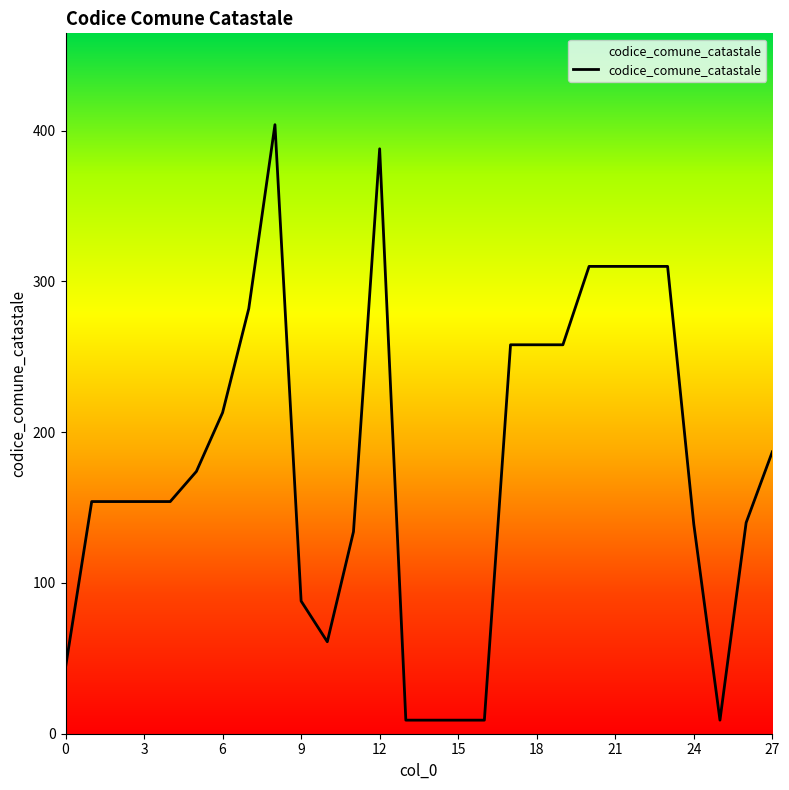

What is the difference between the maximum and minimum values?

395